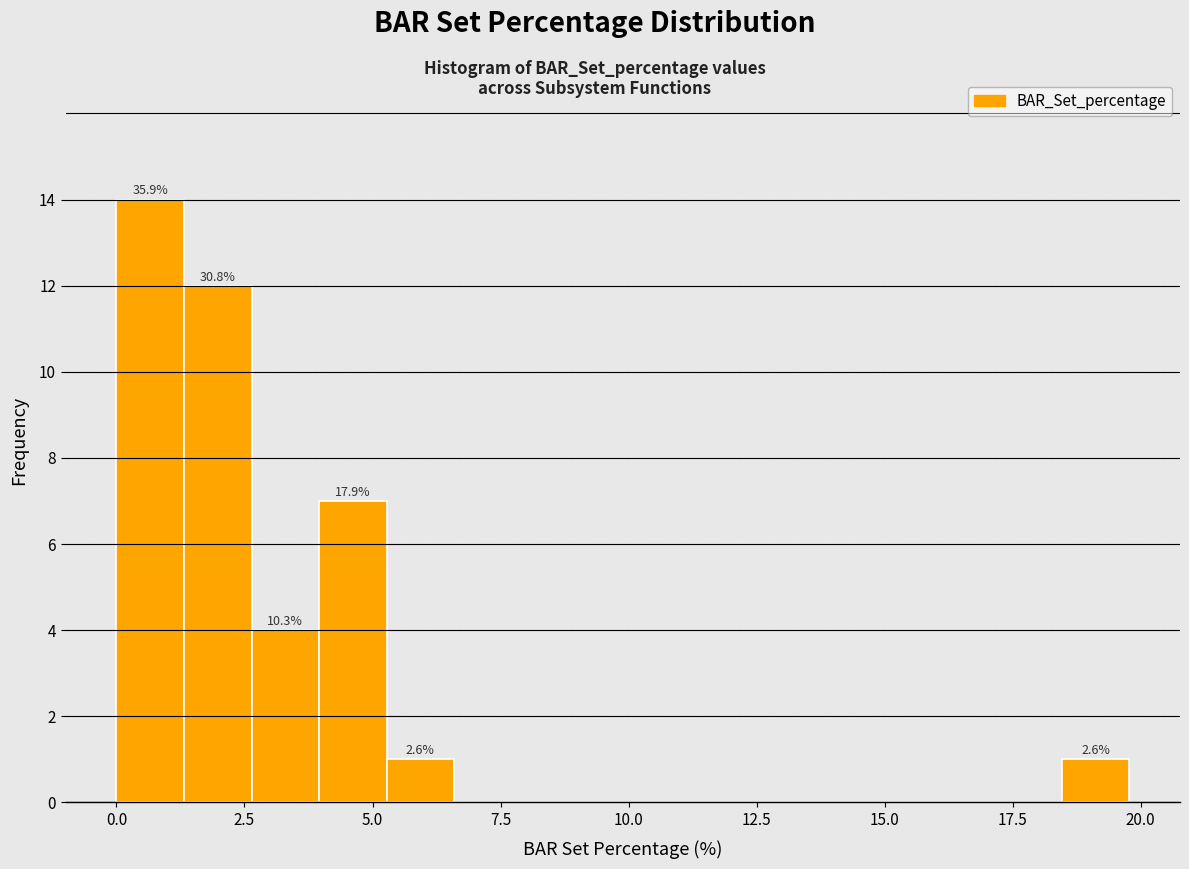

Around what value on the x-axis is the tallest bar? Give the approximate position of its centre, as read against the axis.

0.5